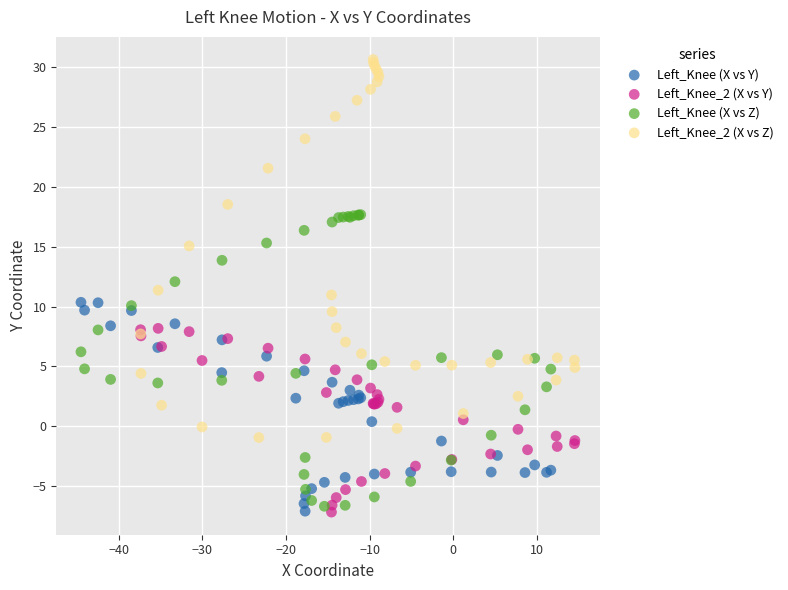

Which series has the widest spread of Y values?

Left_Knee_2 (X vs Z)